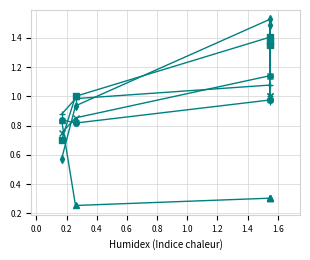

What is the average value of the LPS series?

0.4